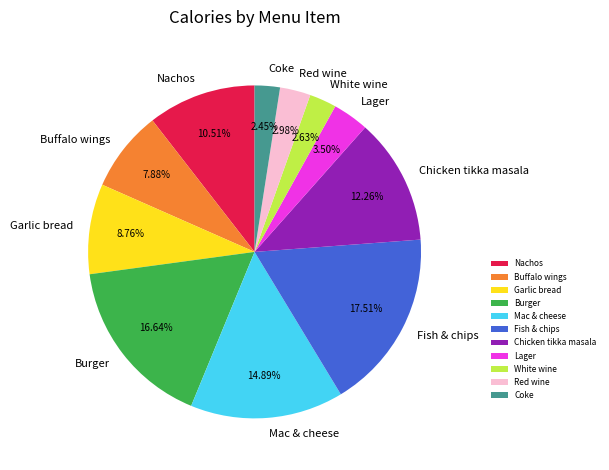

What is the ratio of the value at Fish & chips to the value at Red wine?

5.9